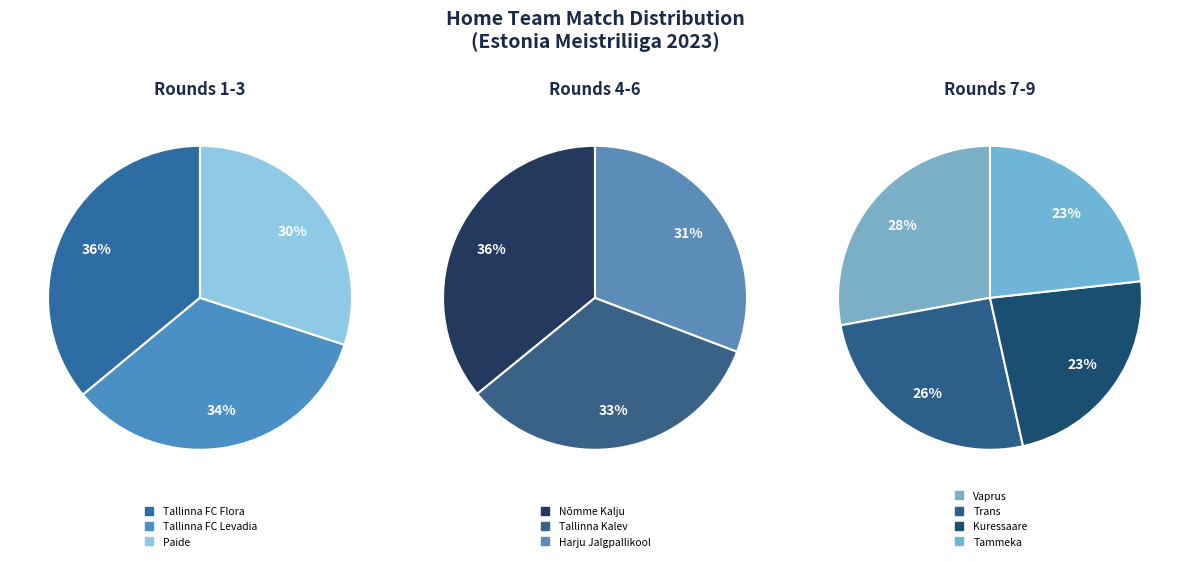

Rank the categories by value from highest to lowest.

Tallinna FC Flora, Tallinna FC Levadia, Paide, Nõmme Kalju, Tallinna Kalev, Harju Jalgpallikool, Vaprus, Trans, Kuressaare, Tammeka